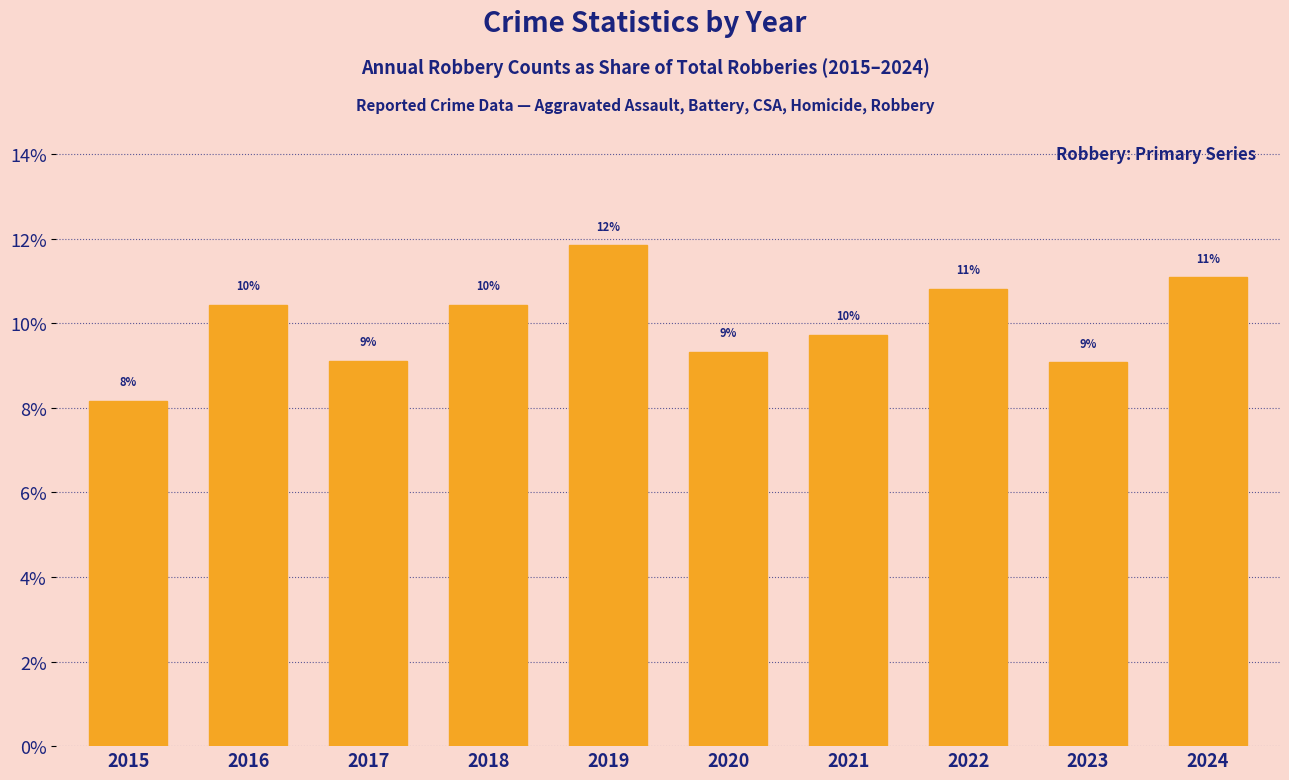

How many bars are there in total?

10